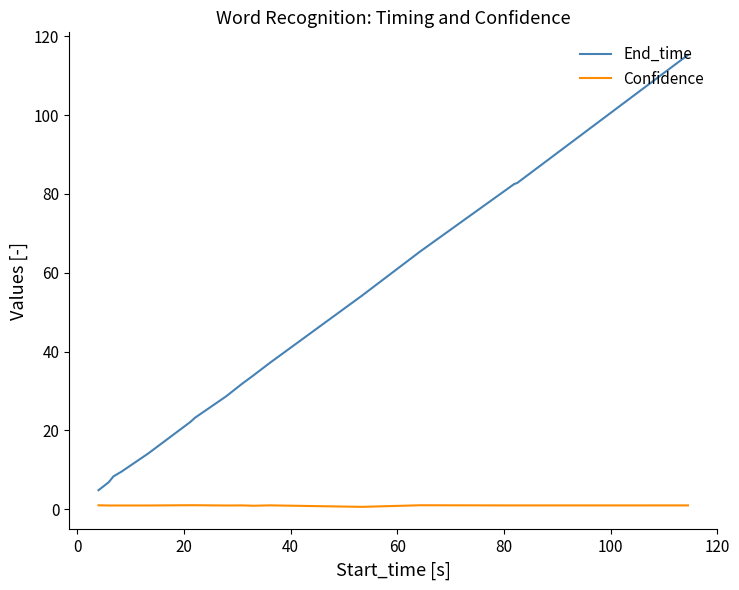

What is the average value of the End_time series?

37.1